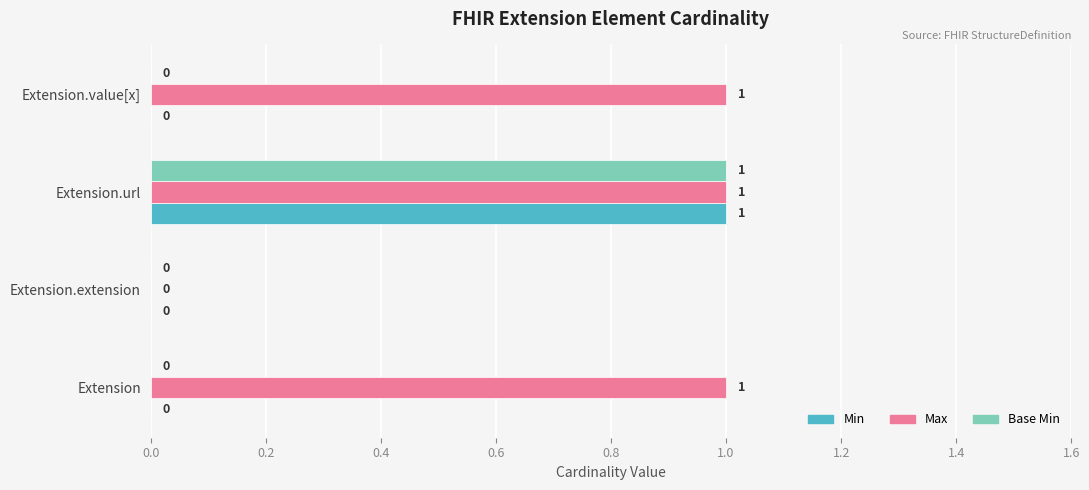

How many Base Min values are between 0 and 1?

4